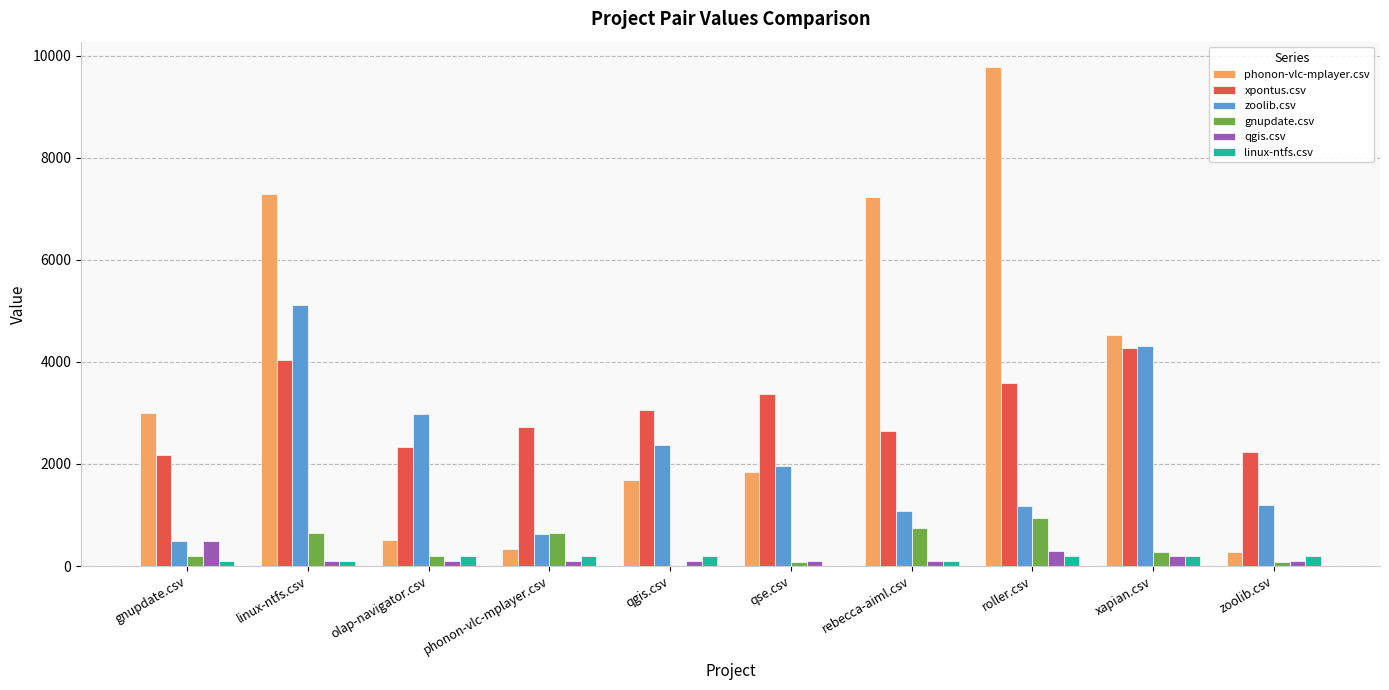

What is the greatest value displayed?

9783.0